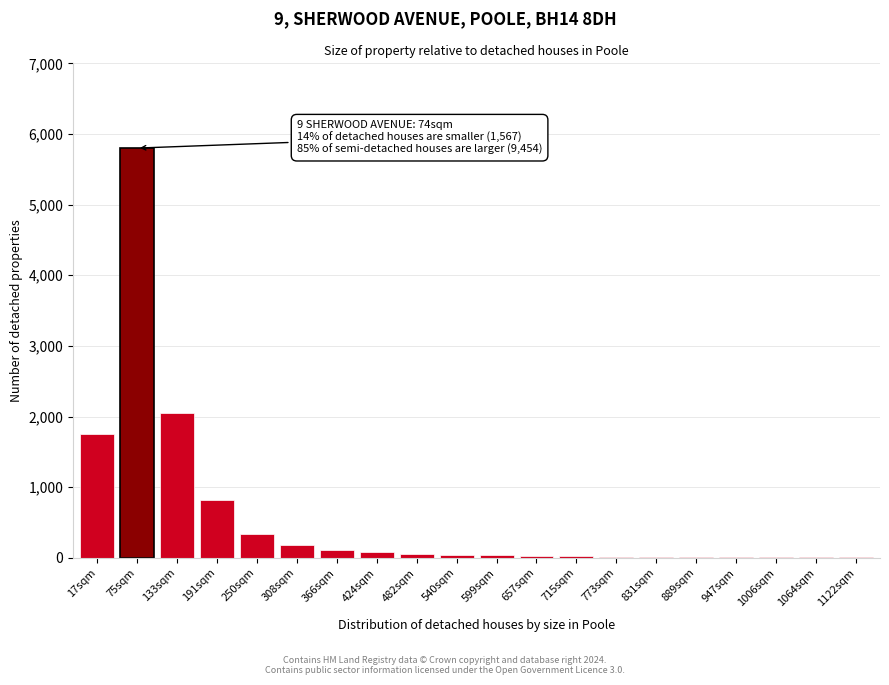

What is the maximum value shown in the chart?

5800